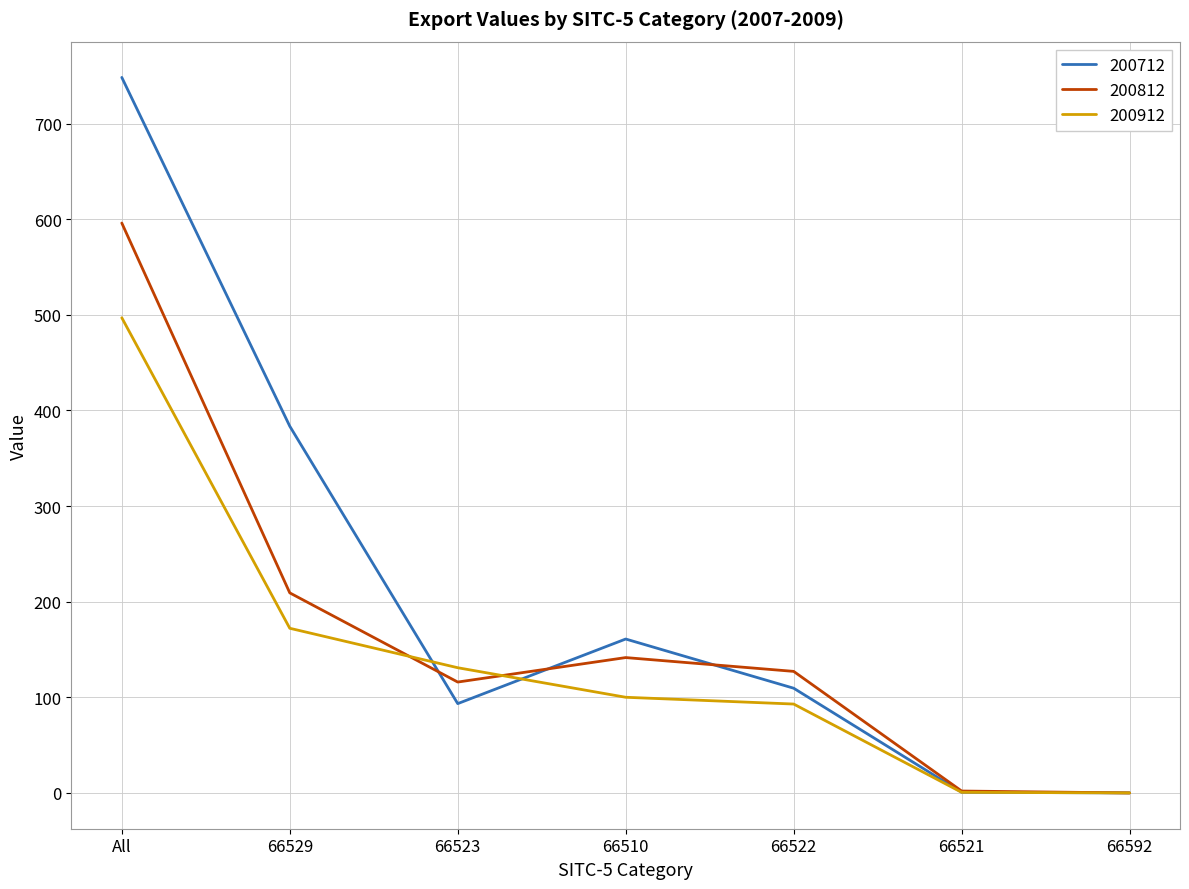

Is the value of 200912 at 66521 greater than the value of 200812 at All?

No